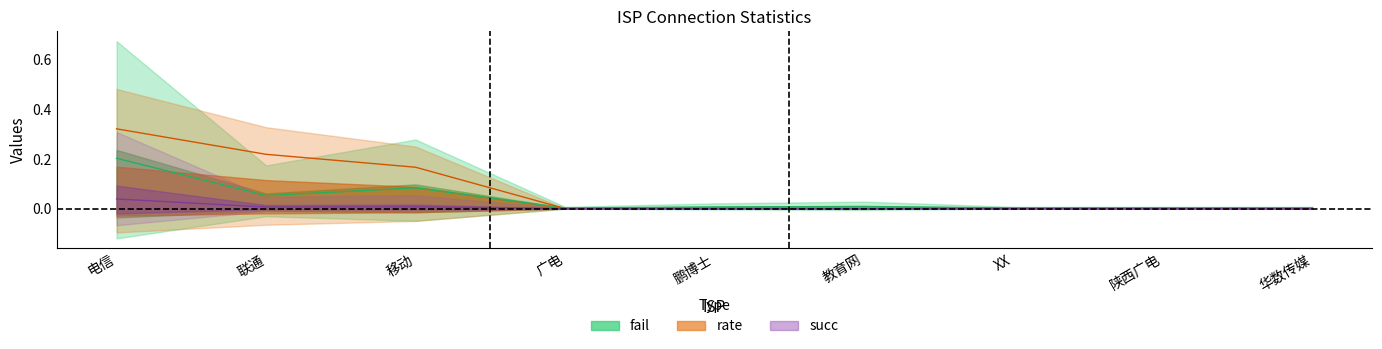

Does the chart display data point markers on the line(s)?

No